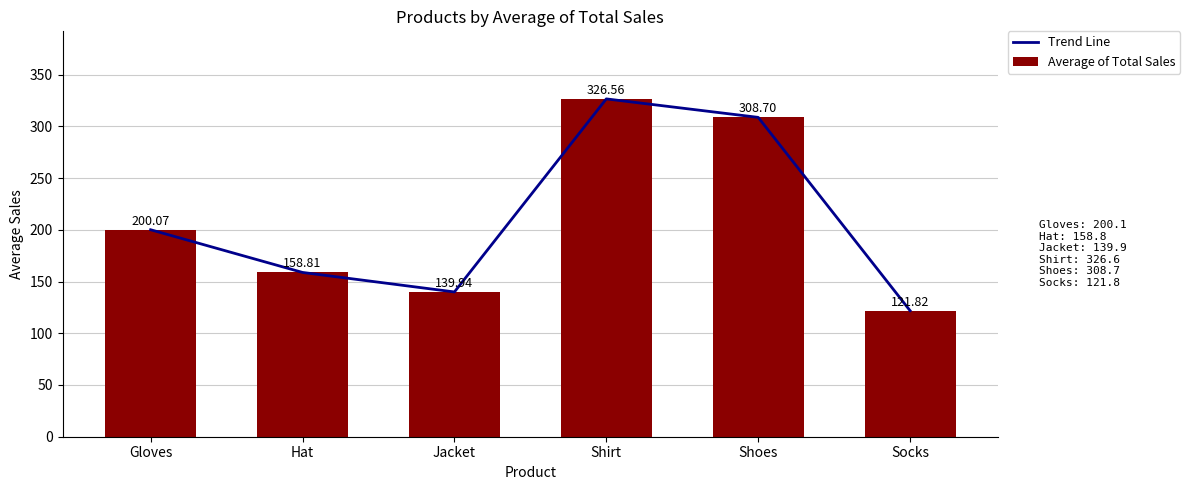

How many values in the Average of Total Sales series exceed 200?

3